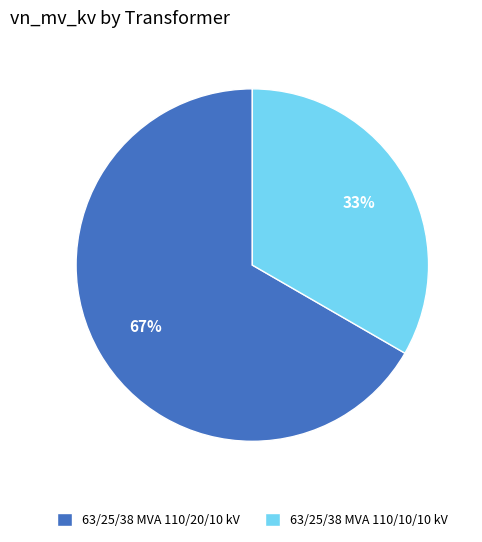

Is the sum of 63/25/38 MVA 110/20/10 kV and 63/25/38 MVA 110/10/10 kV greater than half?

Yes